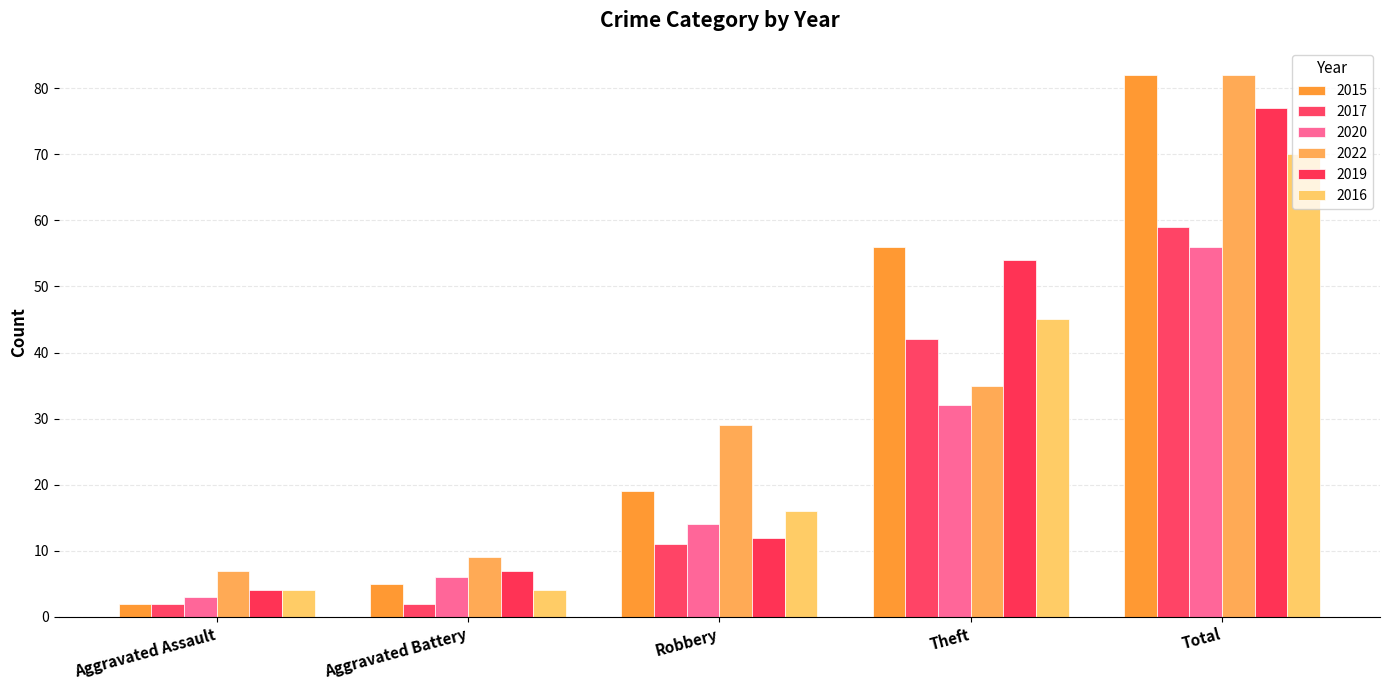

The 2016 series shows 5 at Aggravated Battery. True or false?

False